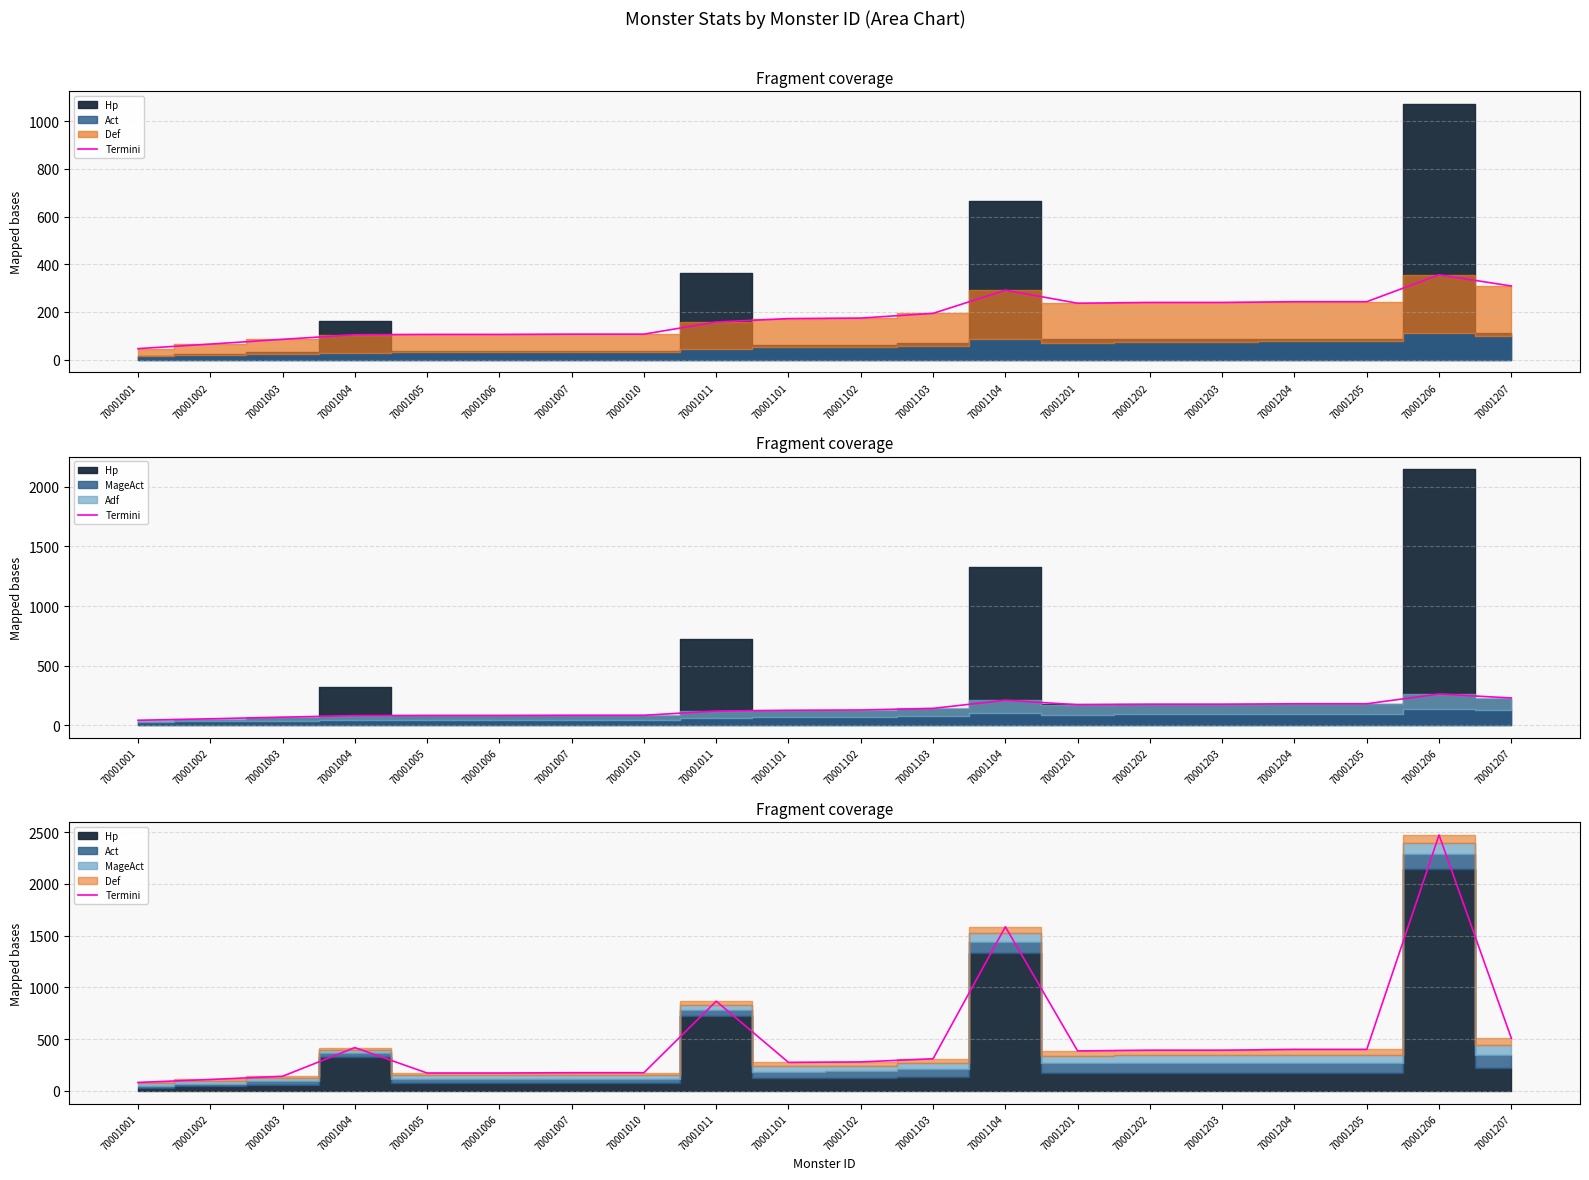

What is the smallest value displayed?

80.9